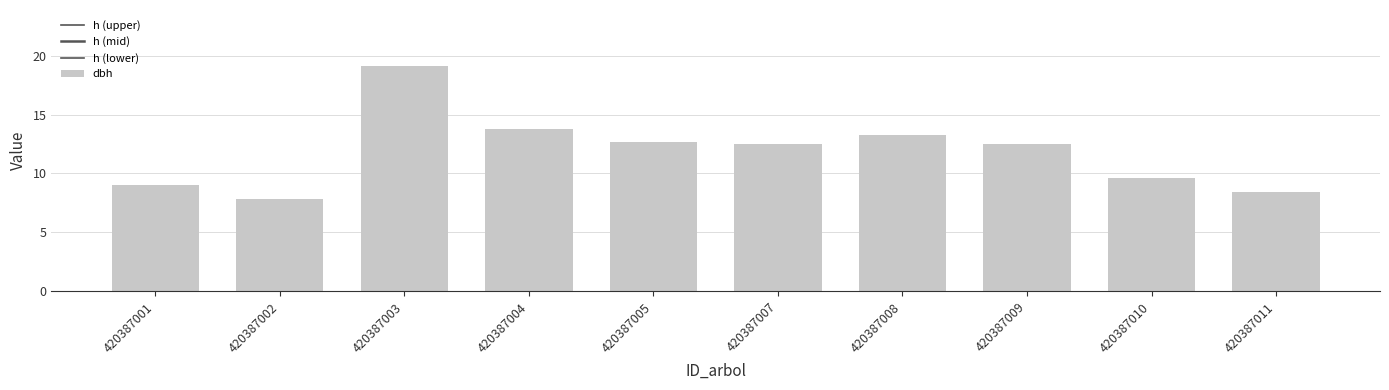

How many values in the h (upper) series are below 61?

5